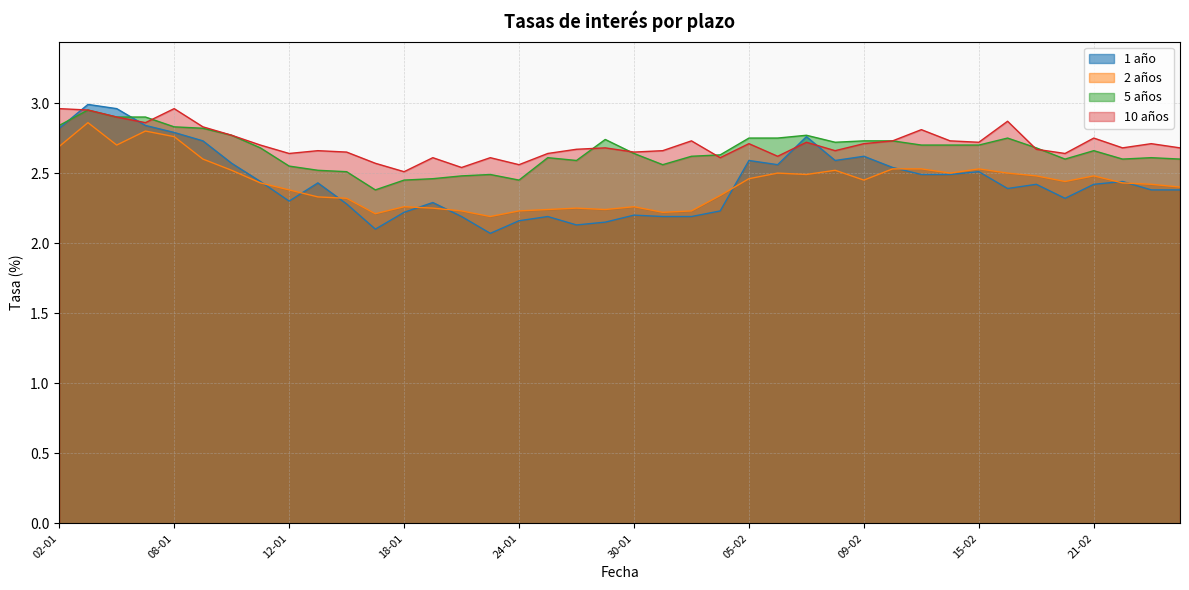

At which category does 5 años reach its first local peak?

03-01